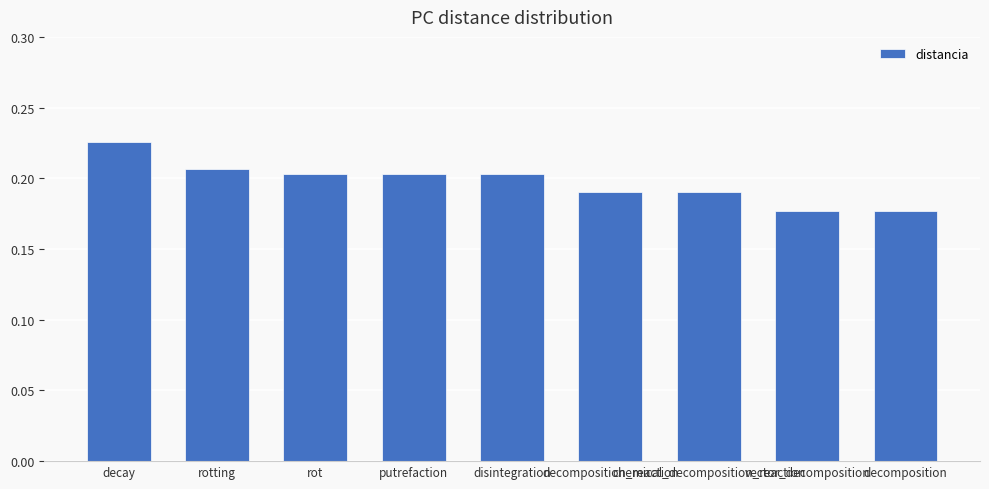

How many distinct data groups are displayed?

1